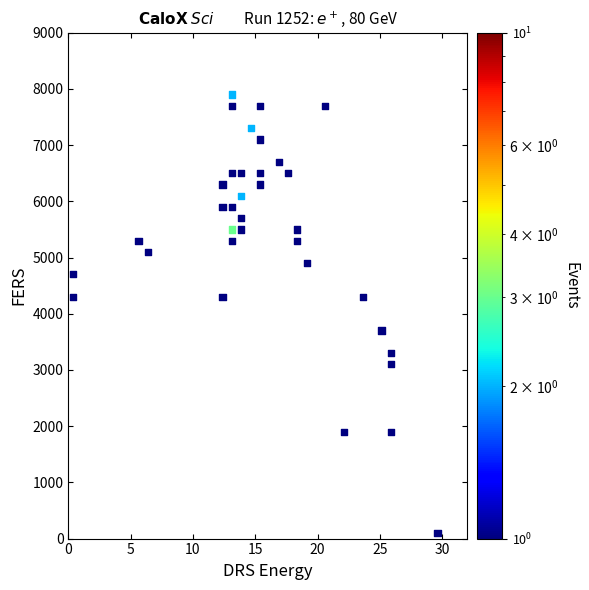

What is the range of Y values (max minus min)?

7800